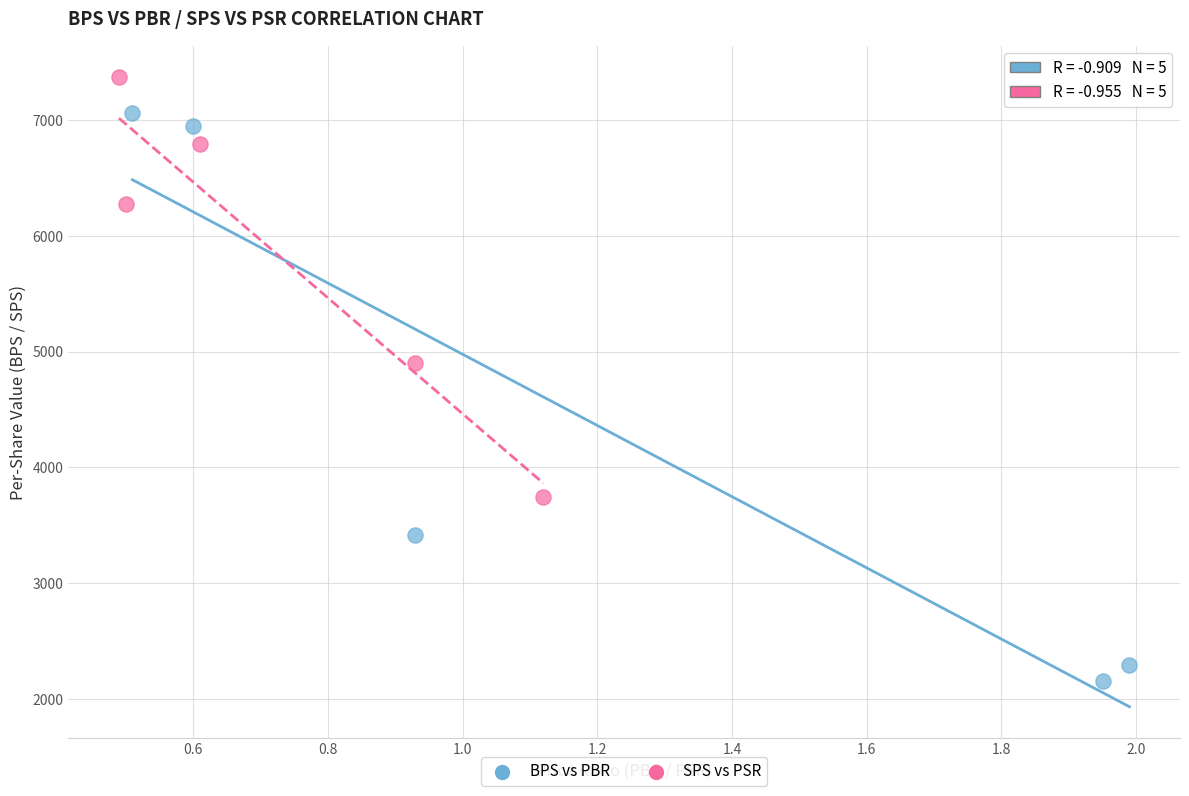

Which series contains the lowest Y value?

BPS vs PBR